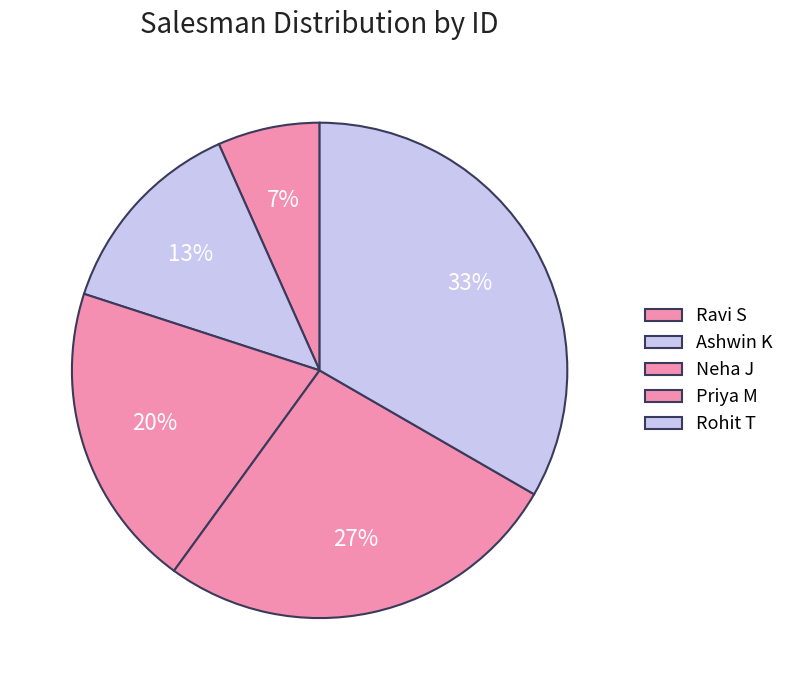

How many slices are in this pie chart?

5